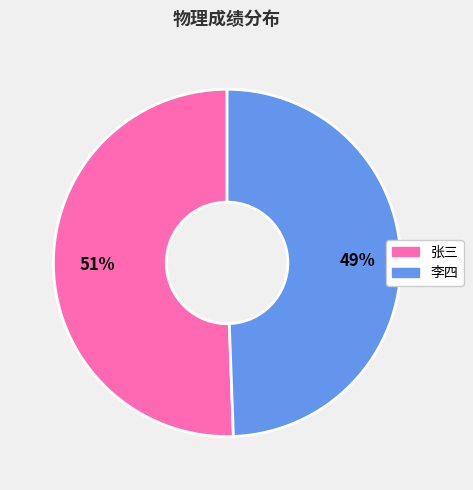

To the nearest percent, what portion does 李四 represent?

49%